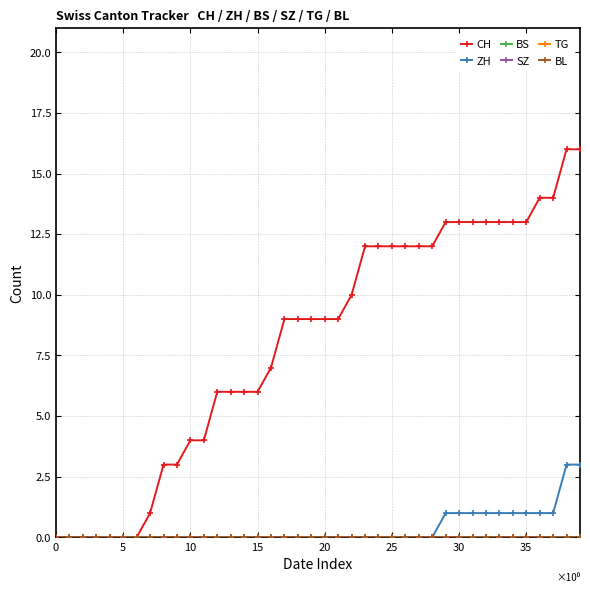

True or false: SZ and CH intersect in this chart.

False